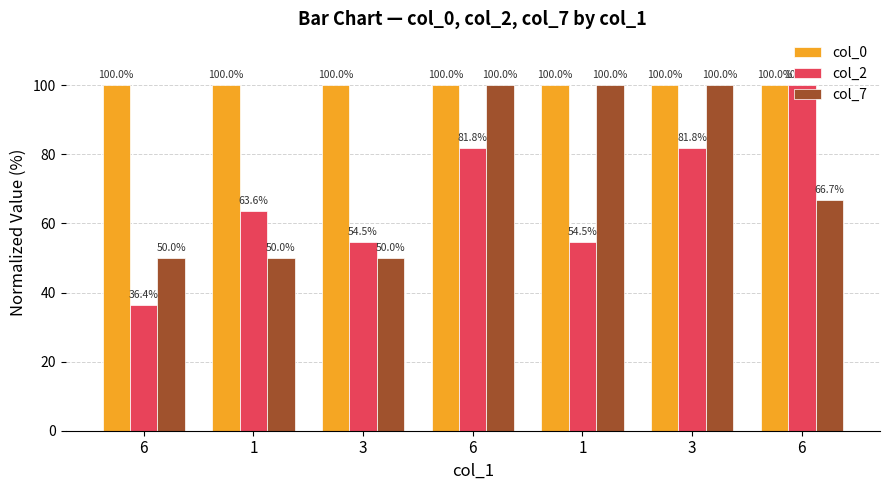

What is the difference between the second highest and second lowest values in the col_7 series?

50.0